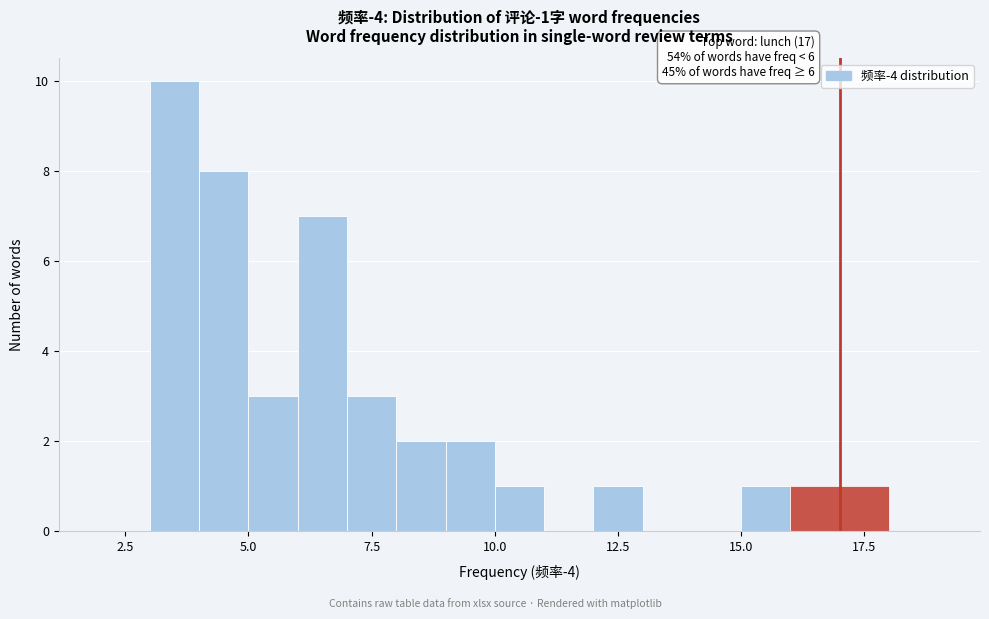

Around what value on the x-axis is the tallest bar? Give the approximate position of its centre, as read against the axis.

3.5